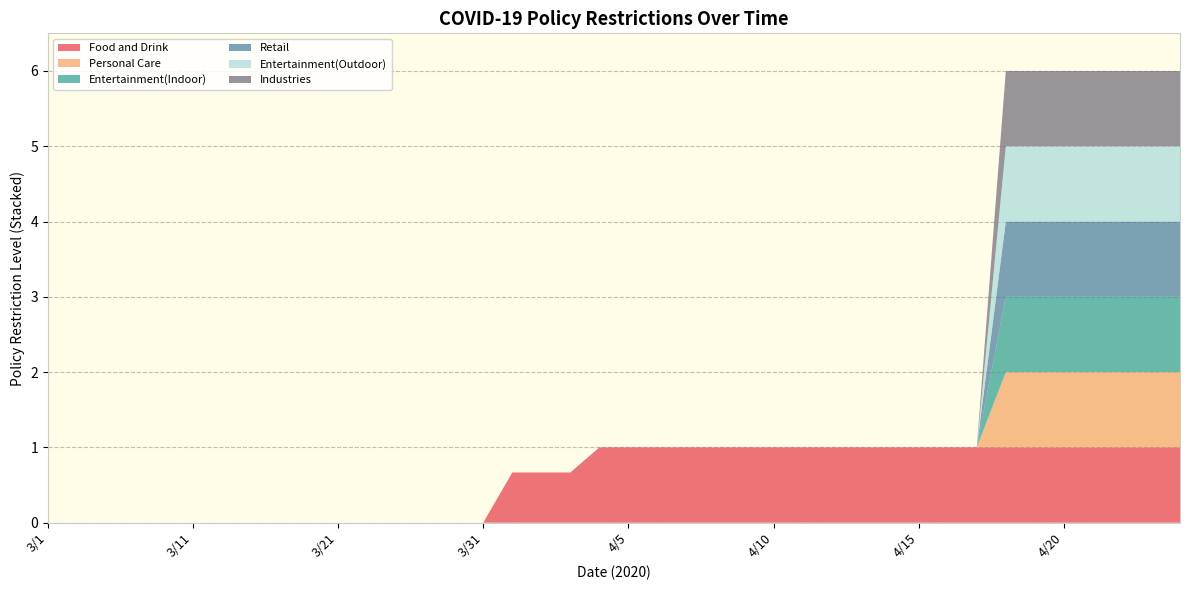

Reading right to left, transcribe all the data shown in this chart.

Food and Drink: 1.0	1.0	1.0	1.0	1.0	1.0	1.0	1.0	1.0	1.0	1.0	1.0	1.0	1.0	1.0	1.0	1.0	1.0	1.0	1.0	1.0	0.7	0.7	0.7	0.0	0.0	0.0	0.0	0.0	0.0	0.0	0.0	0.0	0.0	0.0	0.0	0.0	0.0	0.0	0.0
Personal Care: 1.0	1.0	1.0	1.0	1.0	1.0	1.0	0.0	0.0	0.0	0.0	0.0	0.0	0.0	0.0	0.0	0.0	0.0	0.0	0.0	0.0	0.0	0.0	0.0	0.0	0.0	0.0	0.0	0.0	0.0	0.0	0.0	0.0	0.0	0.0	0.0	0.0	0.0	0.0	0.0
Entertainment(Indoor): 1.0	1.0	1.0	1.0	1.0	1.0	1.0	0.0	0.0	0.0	0.0	0.0	0.0	0.0	0.0	0.0	0.0	0.0	0.0	0.0	0.0	0.0	0.0	0.0	0.0	0.0	0.0	0.0	0.0	0.0	0.0	0.0	0.0	0.0	0.0	0.0	0.0	0.0	0.0	0.0
Retail: 1.0	1.0	1.0	1.0	1.0	1.0	1.0	0.0	0.0	0.0	0.0	0.0	0.0	0.0	0.0	0.0	0.0	0.0	0.0	0.0	0.0	0.0	0.0	0.0	0.0	0.0	0.0	0.0	0.0	0.0	0.0	0.0	0.0	0.0	0.0	0.0	0.0	0.0	0.0	0.0
Entertainment(Outdoor): 1.0	1.0	1.0	1.0	1.0	1.0	1.0	0.0	0.0	0.0	0.0	0.0	0.0	0.0	0.0	0.0	0.0	0.0	0.0	0.0	0.0	0.0	0.0	0.0	0.0	0.0	0.0	0.0	0.0	0.0	0.0	0.0	0.0	0.0	0.0	0.0	0.0	0.0	0.0	0.0
Industries: 1.0	1.0	1.0	1.0	1.0	1.0	1.0	0.0	0.0	0.0	0.0	0.0	0.0	0.0	0.0	0.0	0.0	0.0	0.0	0.0	0.0	0.0	0.0	0.0	0.0	0.0	0.0	0.0	0.0	0.0	0.0	0.0	0.0	0.0	0.0	0.0	0.0	0.0	0.0	0.0